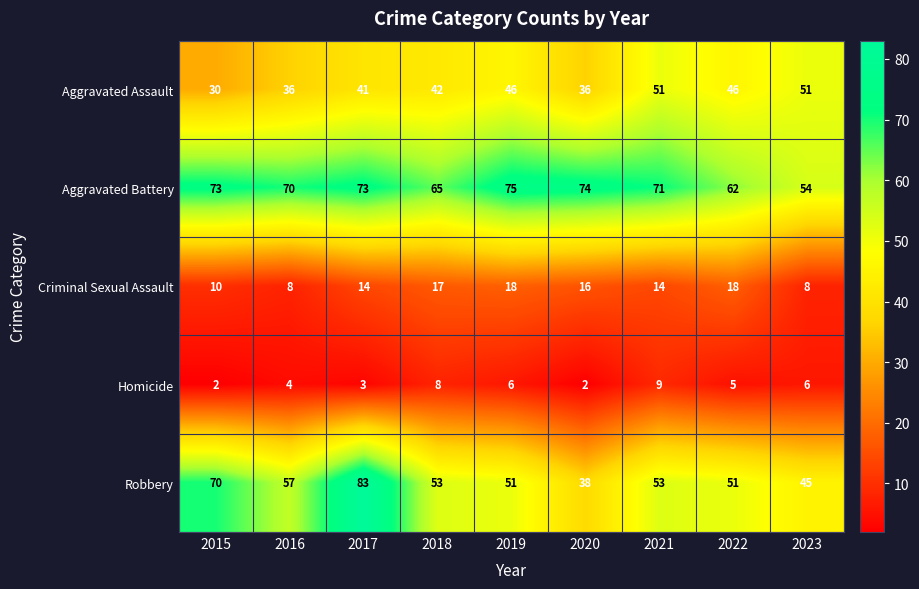

Which series has the largest total across all categories?

Aggravated Battery